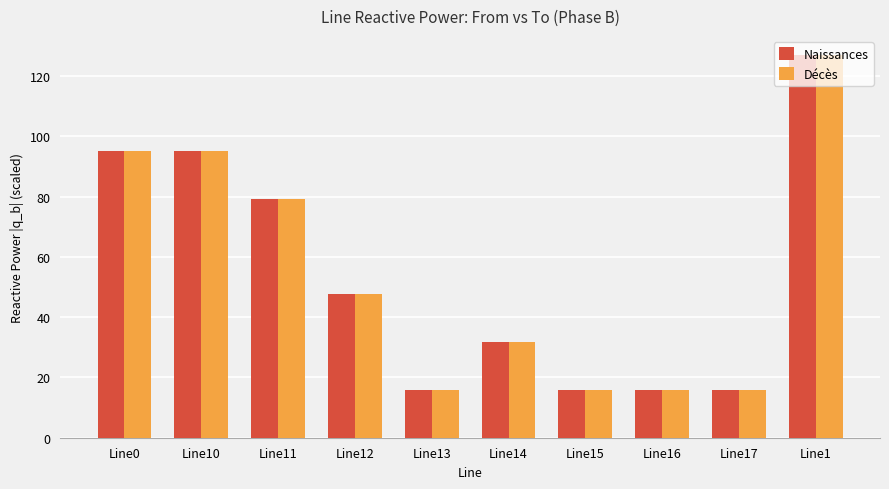

How many bars are there in total?

20